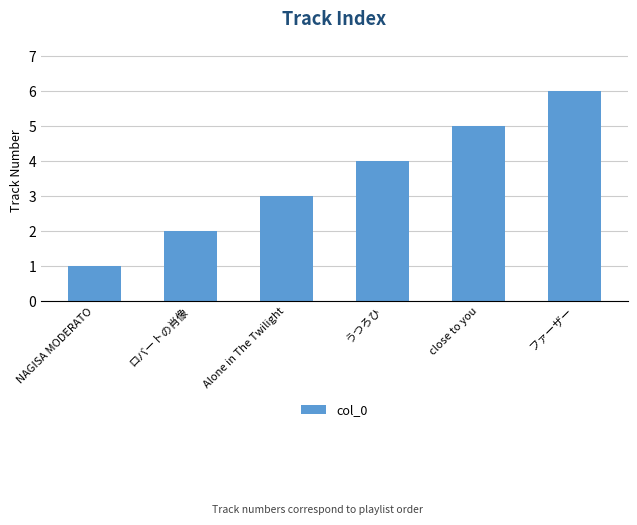

What is the difference between the second highest and second lowest values?

3